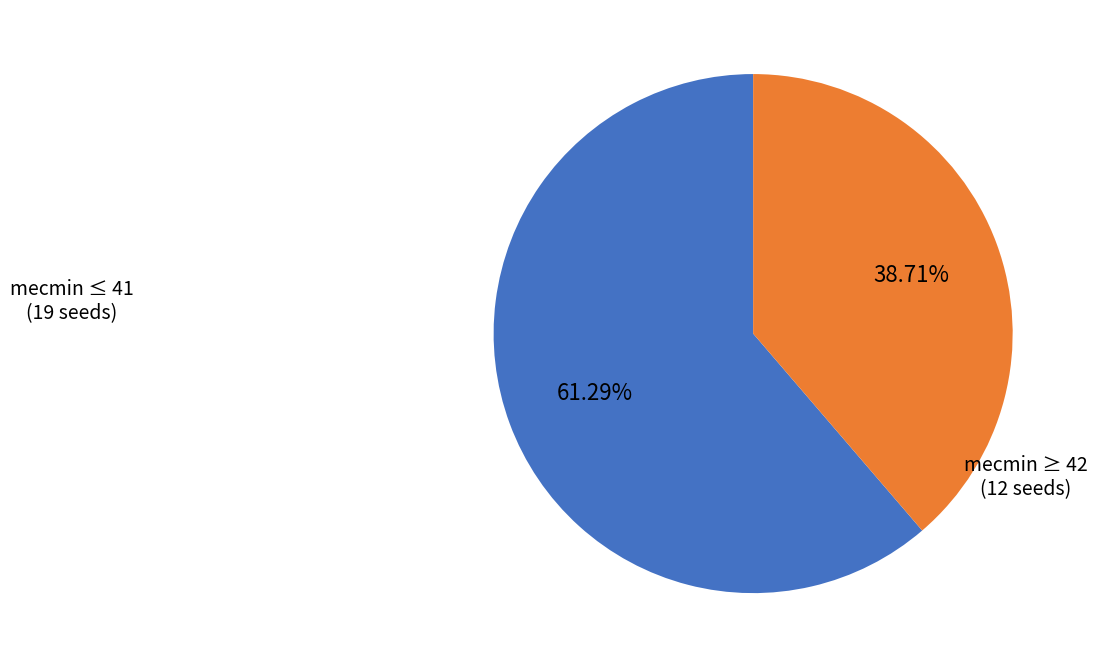

How many slices are in this pie chart?

2